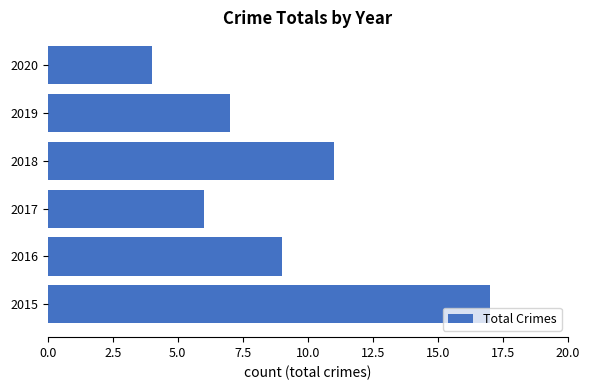

Are the bars horizontal?

Yes